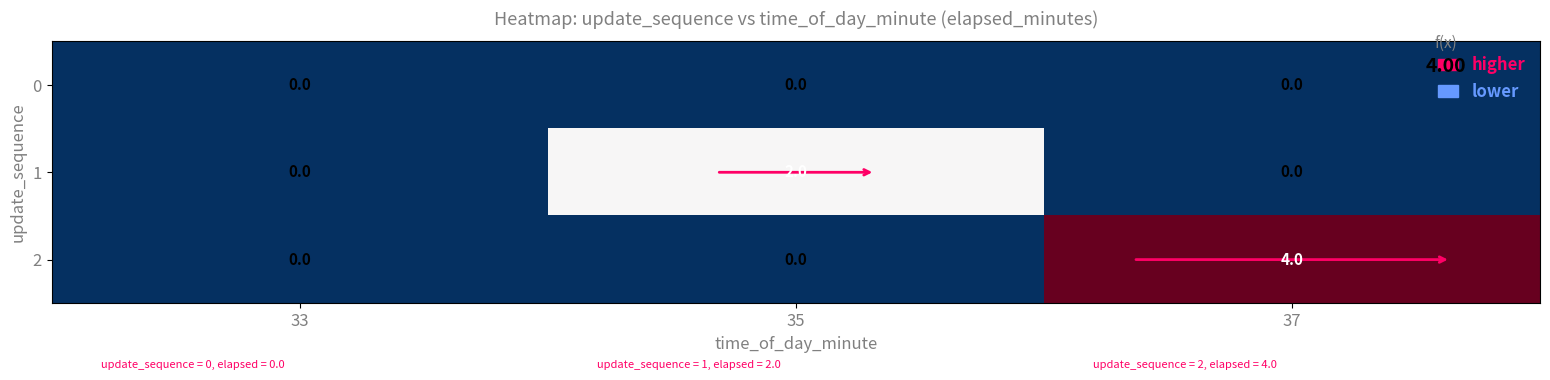

What is the sum of the 2 values at 35 and 37?

4